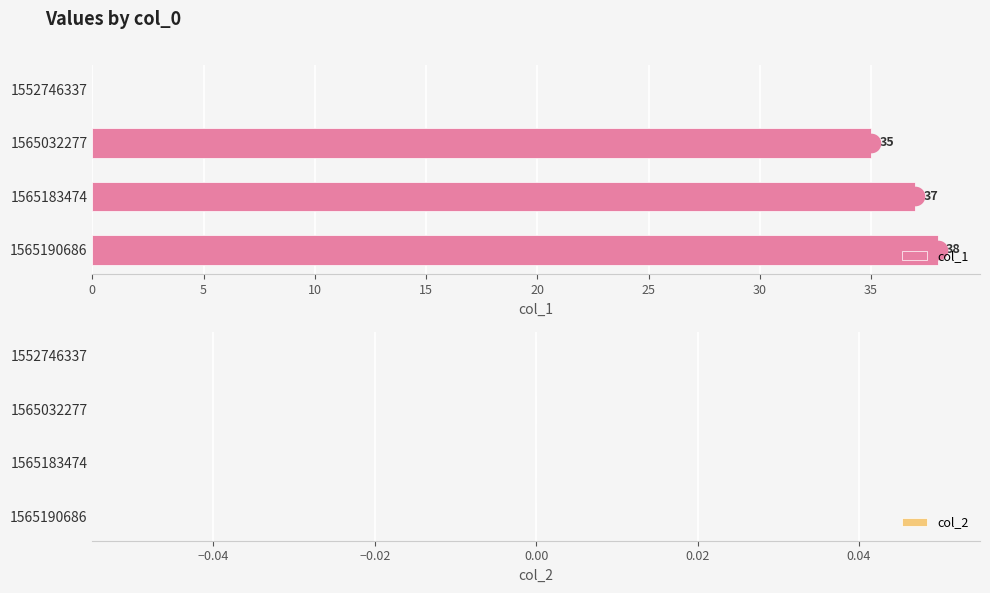

Which series contains the highest Y value?

col_1